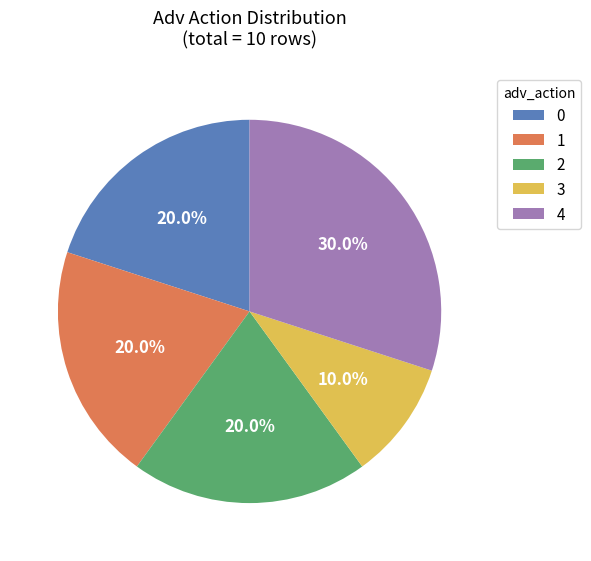

Approximately how many times larger is the value at 4 compared to 2?

1.5